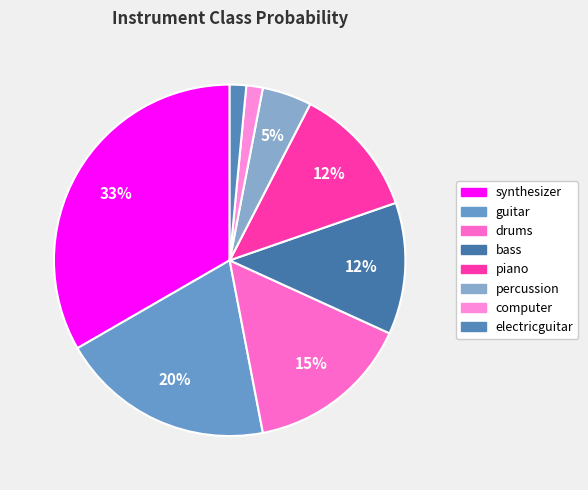

What percentage is the percussion slice, to the nearest percent?

5%